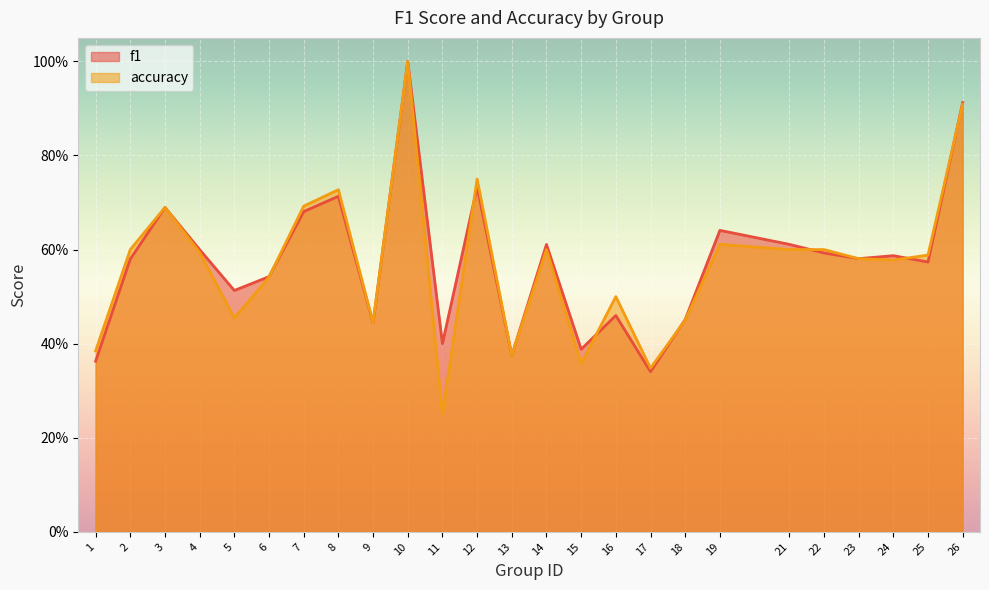

Which series ends up on top after the final intersection of accuracy and f1?

f1